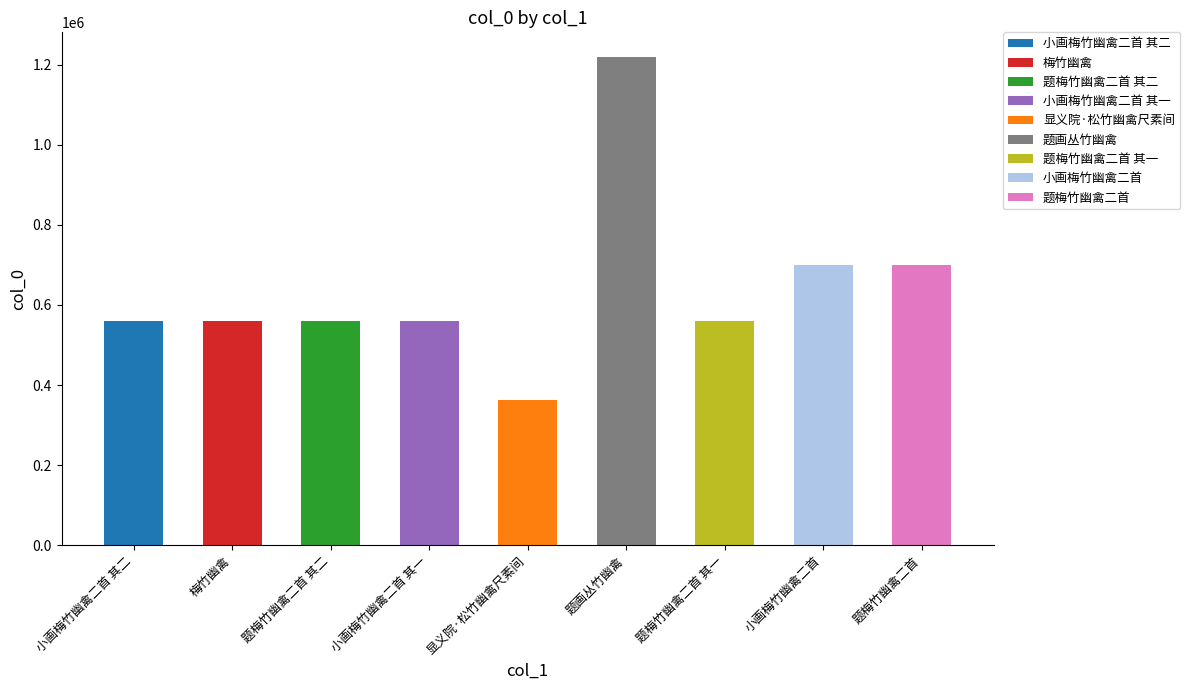

The chart shows a value of 700767 at 题梅竹幽禽二首. True or false?

True